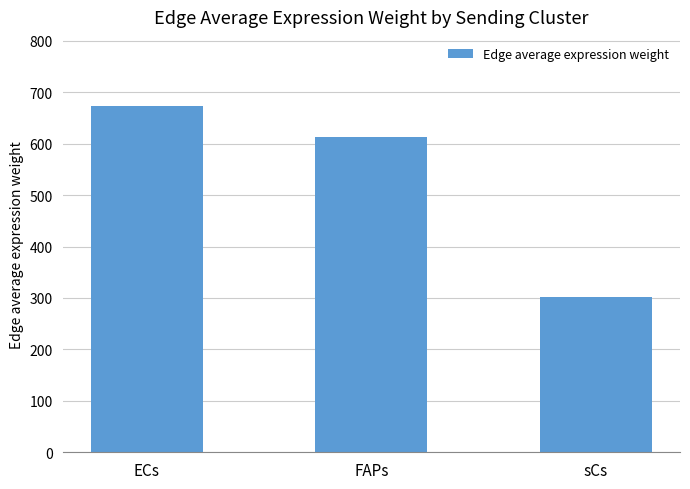

What is the maximum value shown in the chart?

672.9